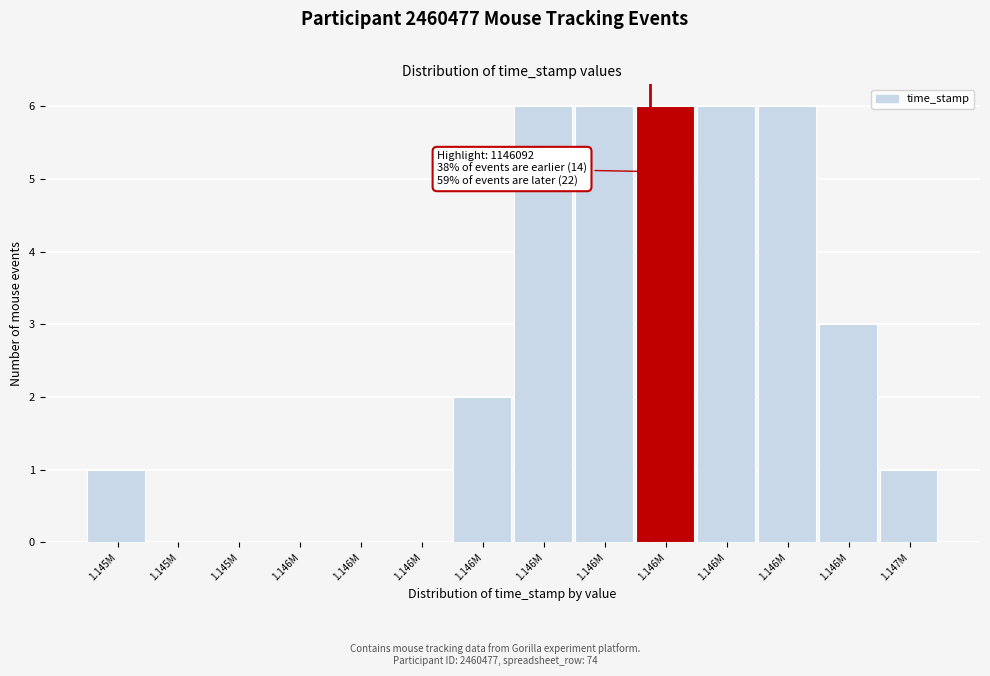

How many categories are shown in the chart?

14